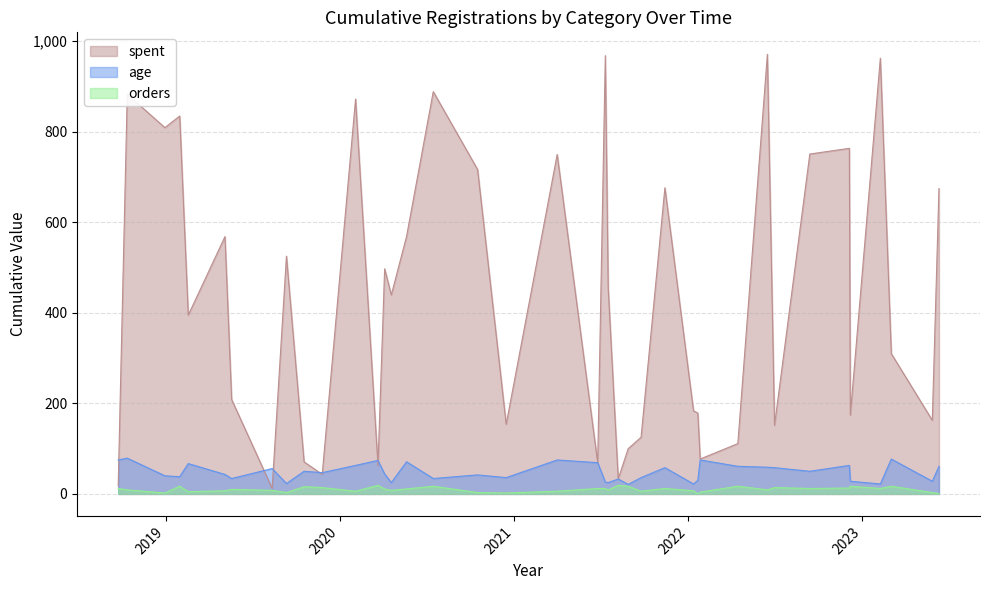

What is the maximum value for spent?

971.0